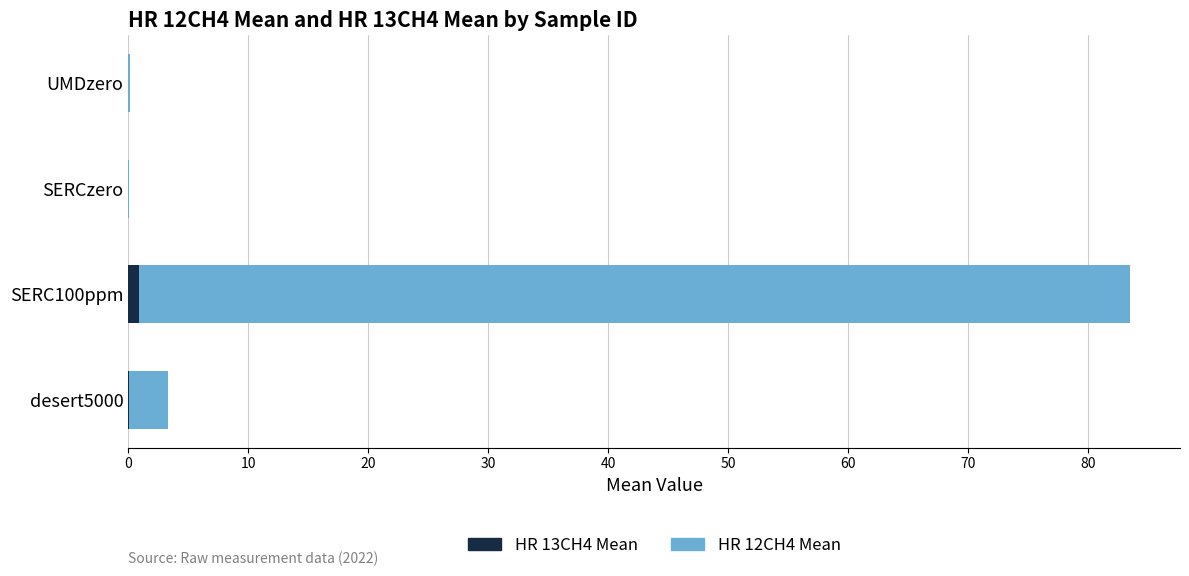

What is the average value of the HR 13CH4 Mean series?

0.2